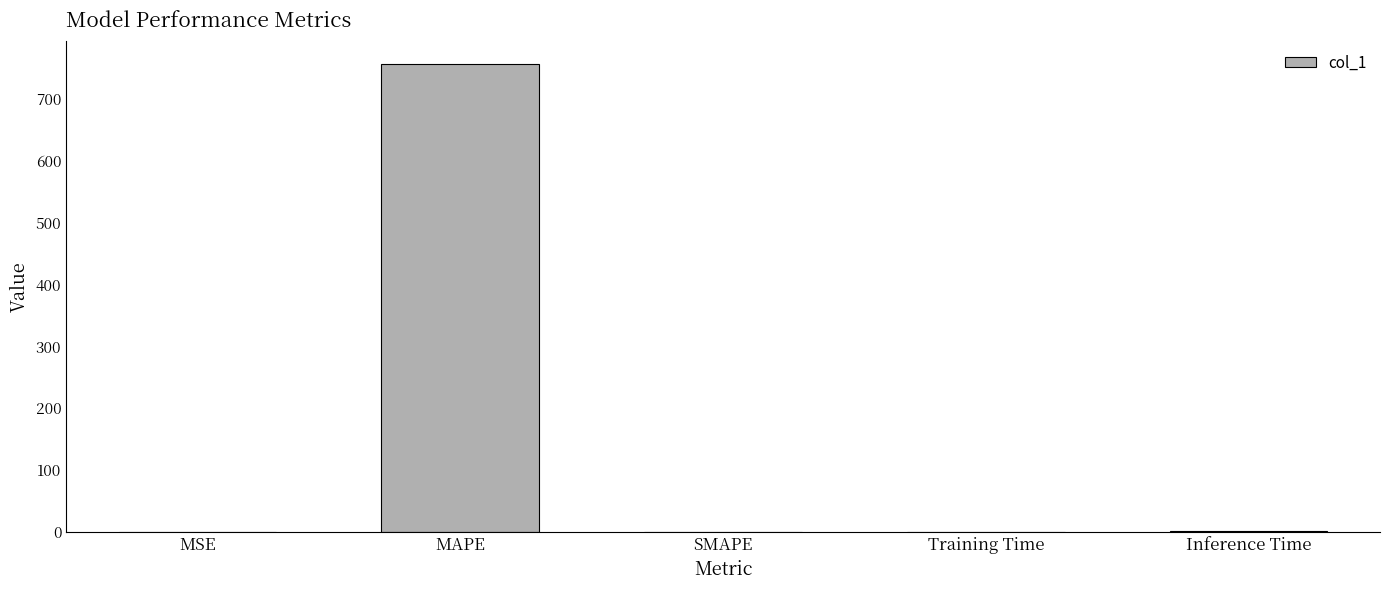

What is the sum of all values?

757.2